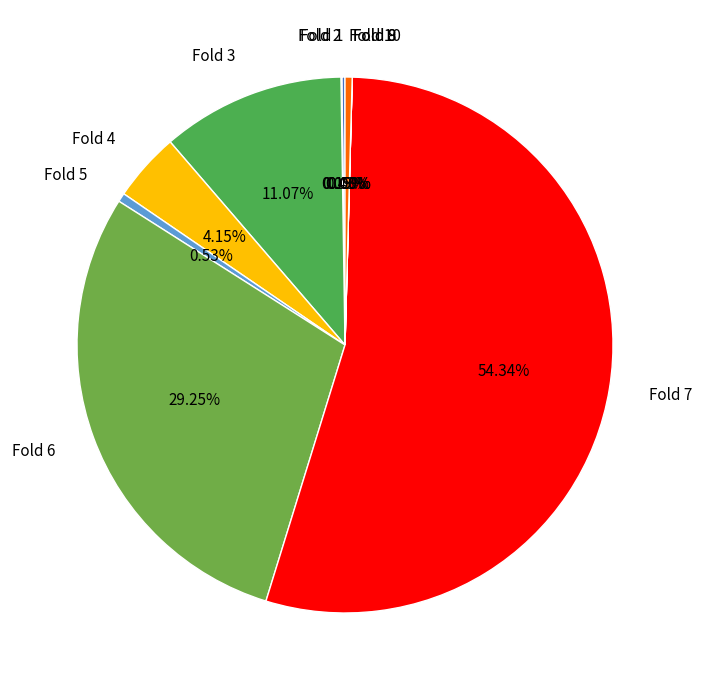

What percentage do Fold 4 and Fold 8 together represent?

4.1%